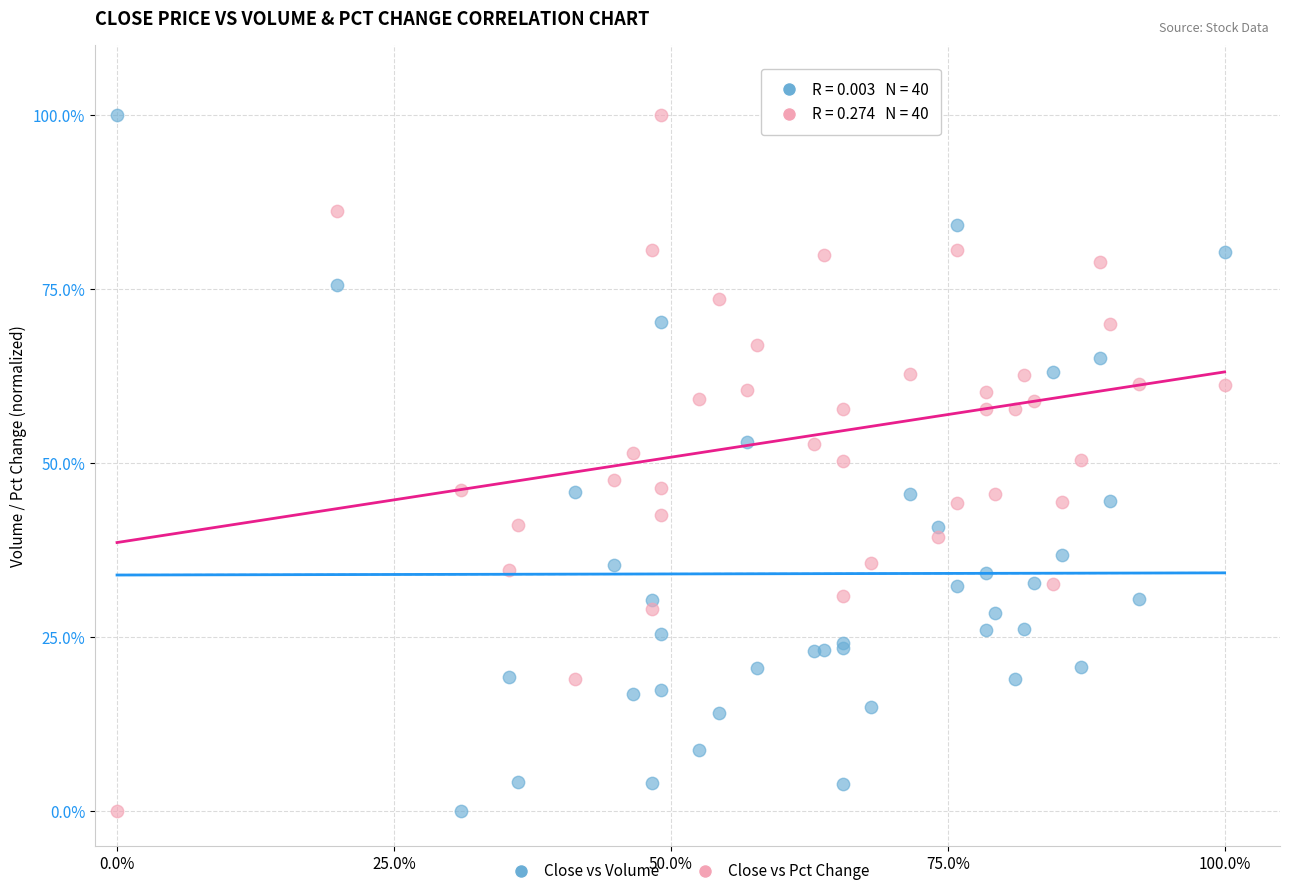

What are all the series names shown in the legend?

Close vs Volume, Close vs Pct Change